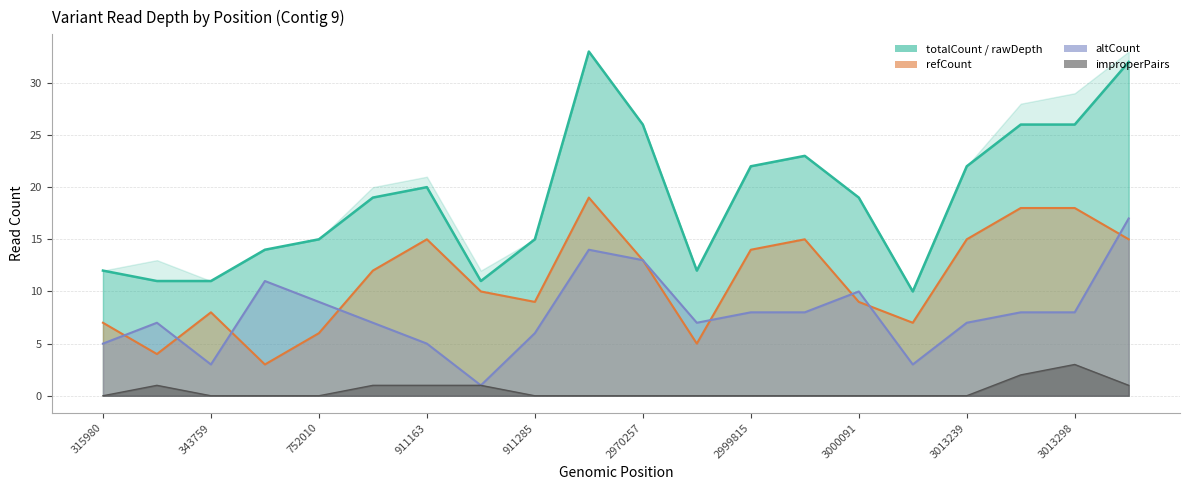

True or false: refCount and improperPairs intersect in this chart.

False